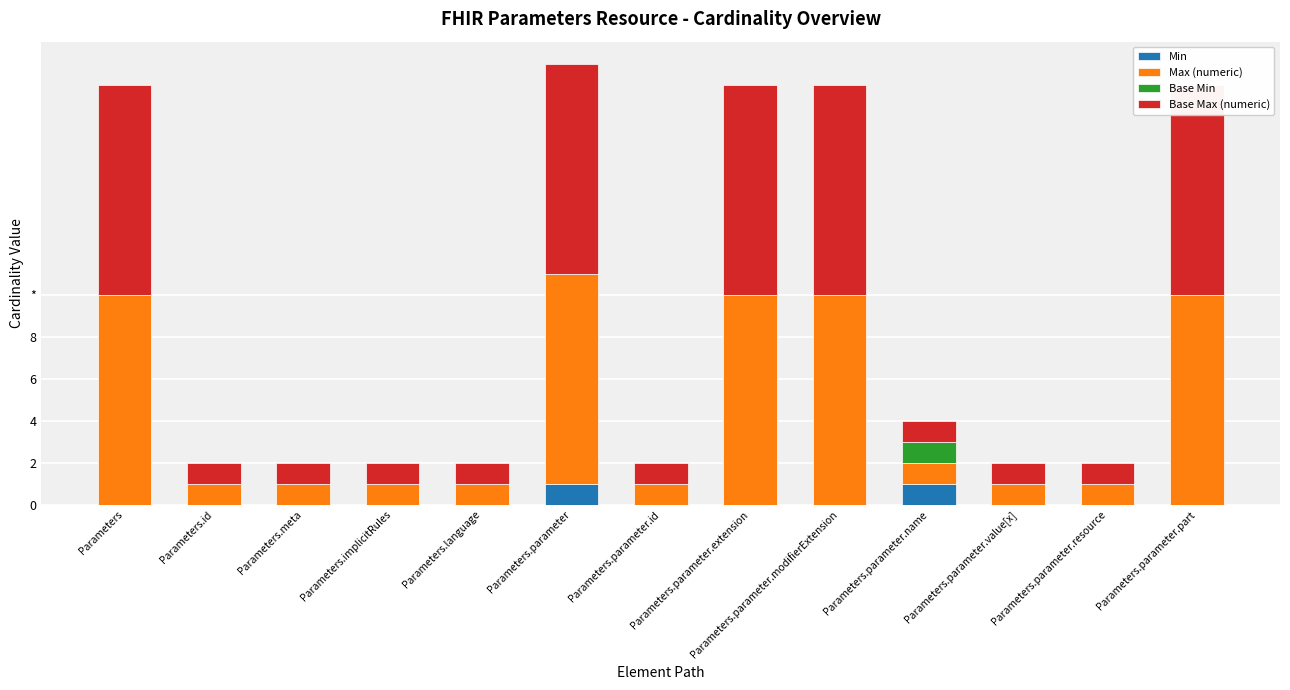

How many bars are there in each group?

4